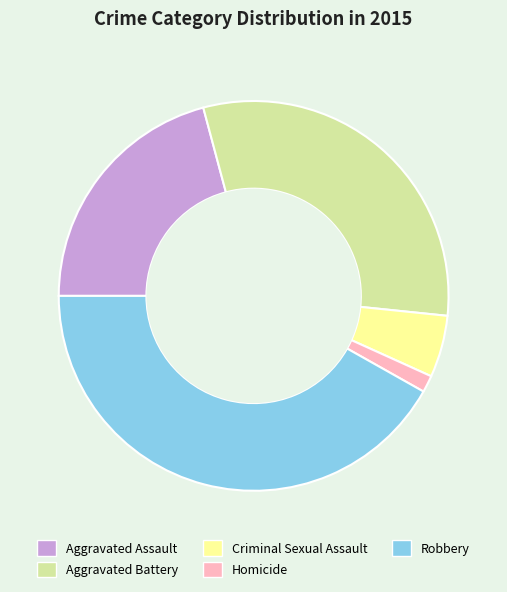

Which slice is the largest?

Robbery